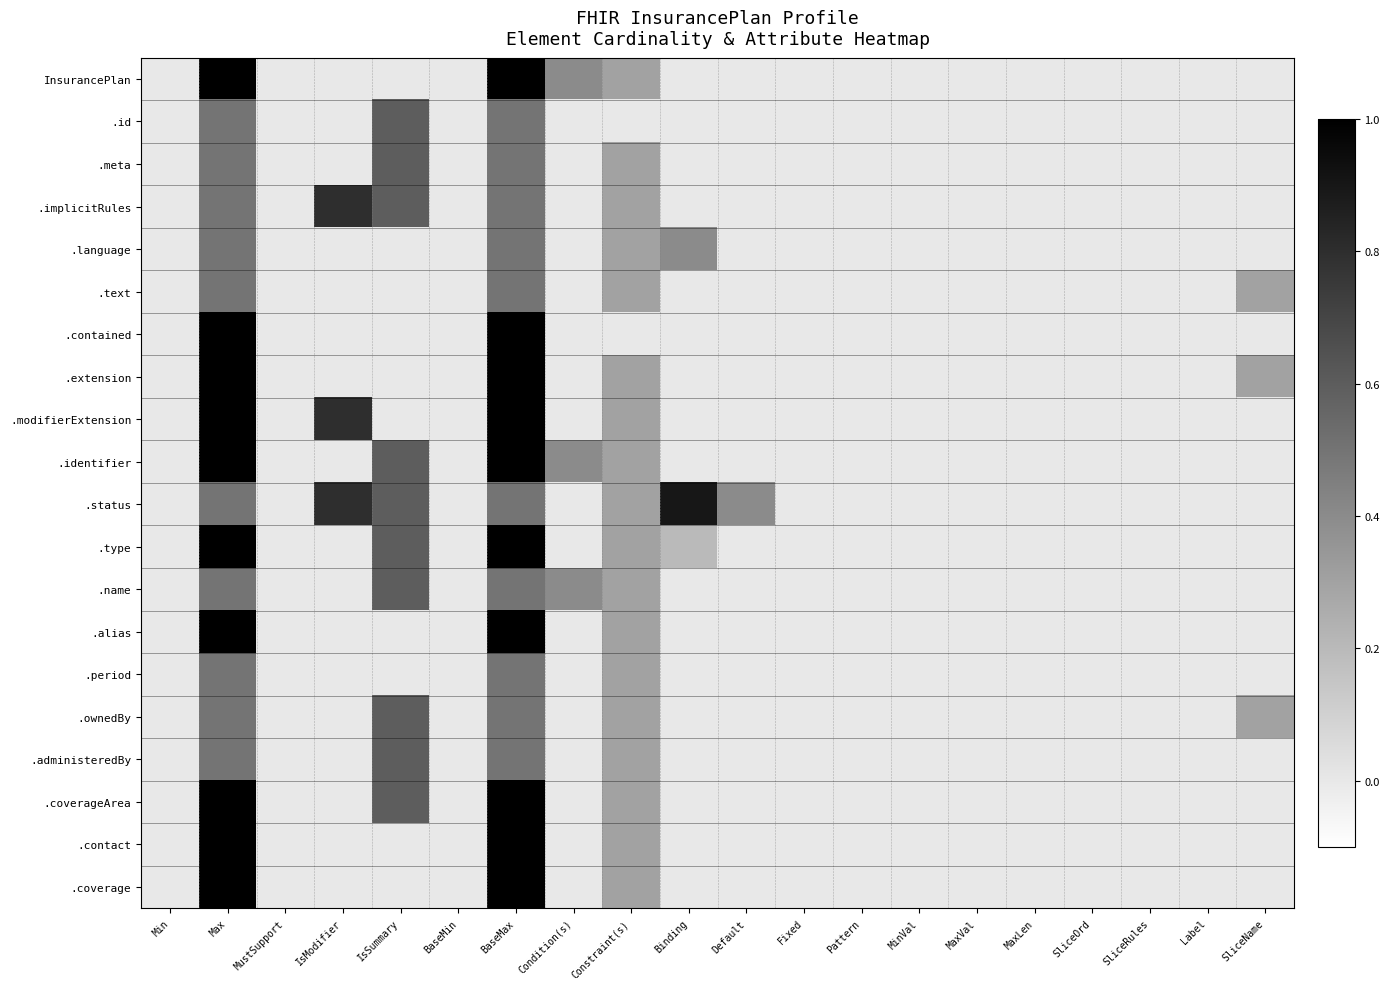

Between MaxVal and SliceRules, which is larger?

MaxVal